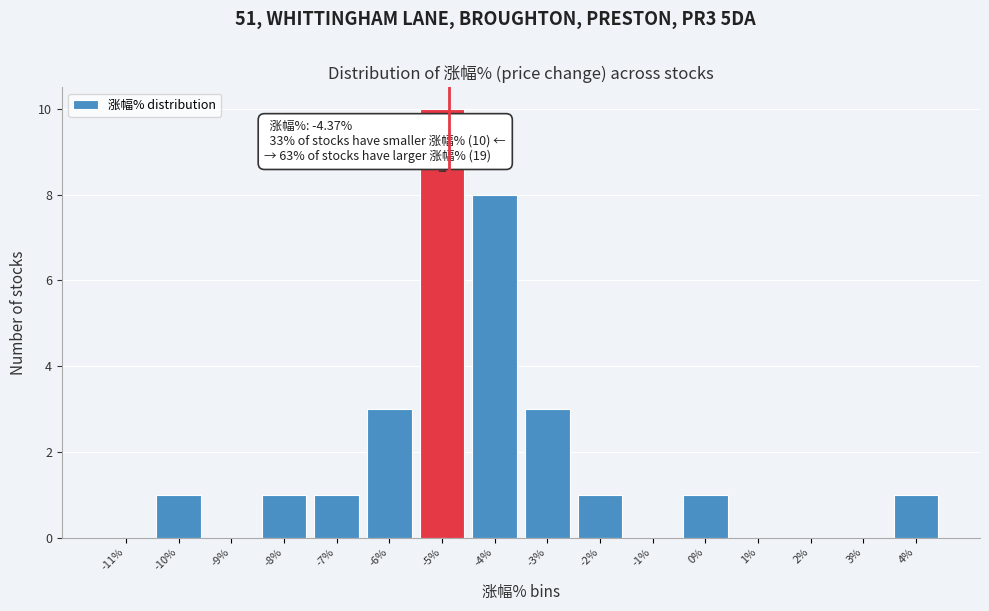

Reading left to right, transcribe all the data shown in this chart.

-11%=0	-10%=1	-9%=0	-8%=1	-7%=1	-6%=3	-5%=10	-4%=8	-3%=3	-2%=1	-1%=0	0%=1	1%=0	2%=0	3%=0	4%=1